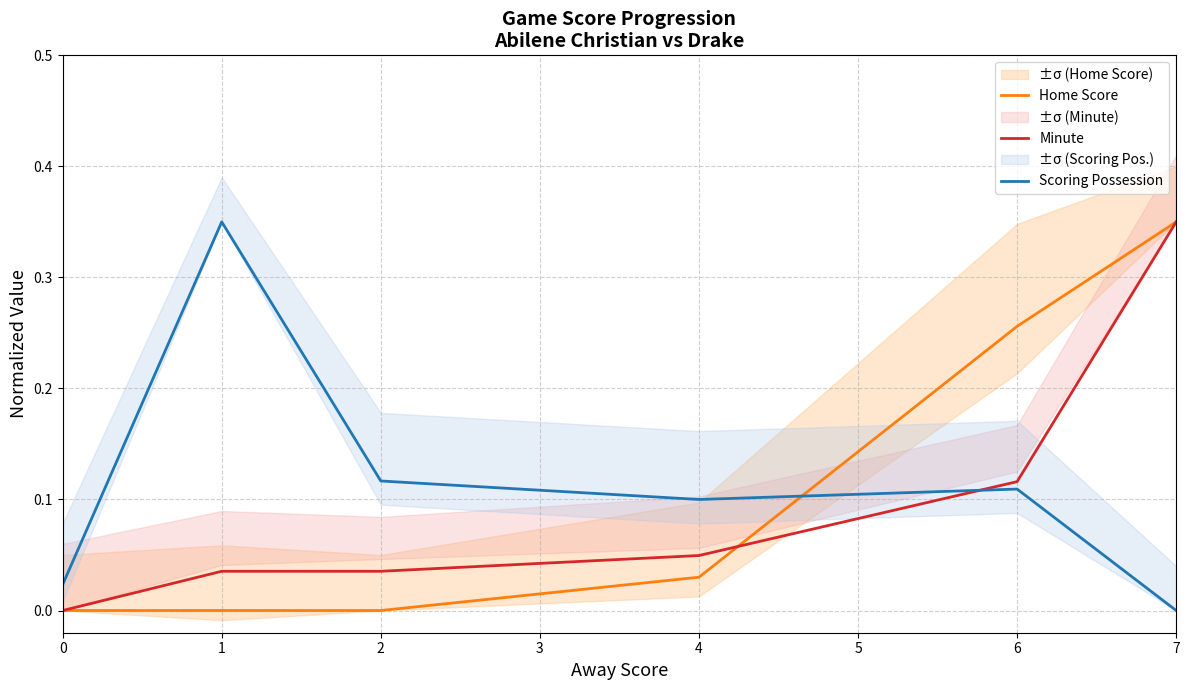

What is the approximate value of Scoring Possession at 1?

0.3